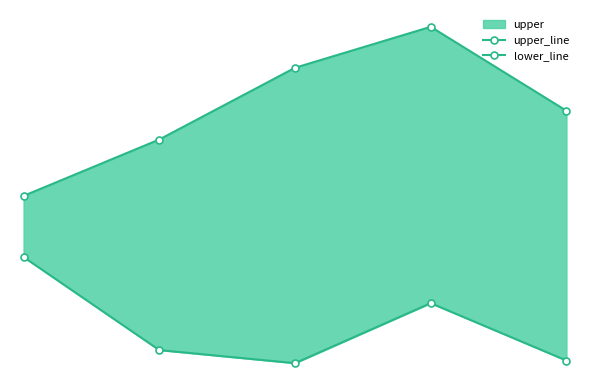

List the labels in order of upper_line value, largest first.

3, 2, 4, 1, 0